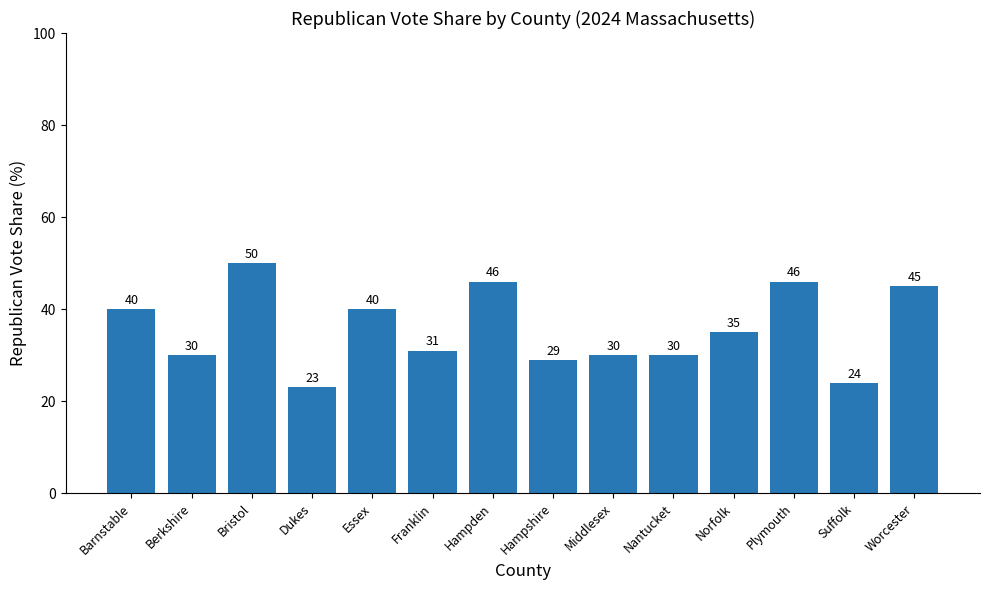

What is the label of the 7th bar from the left?

Hampden